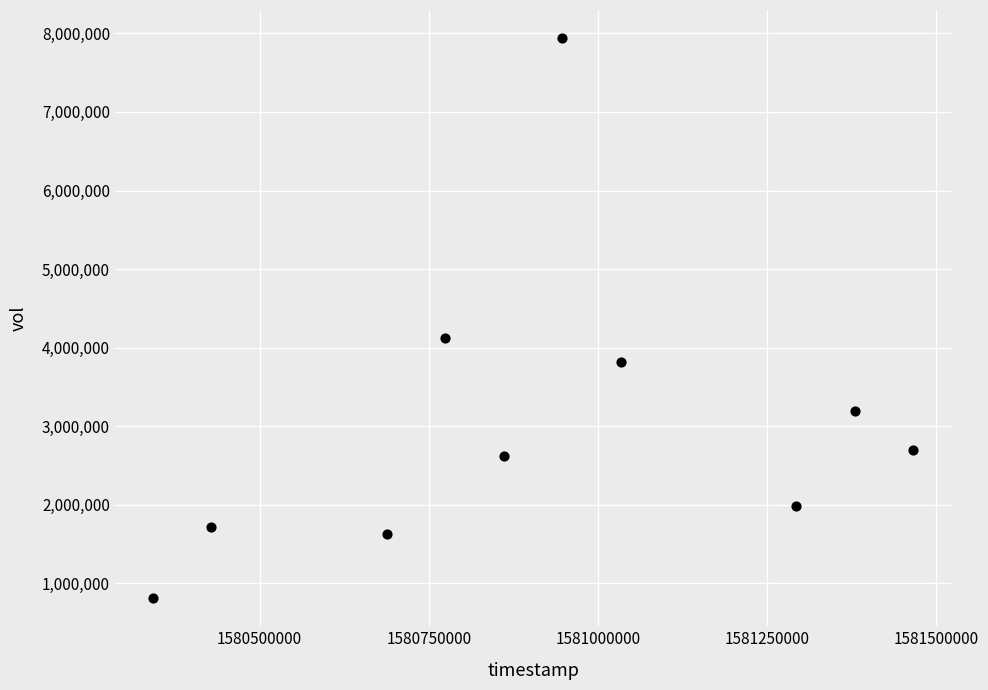

What Y value in the scatter plot is closest to 4375750?

4128100